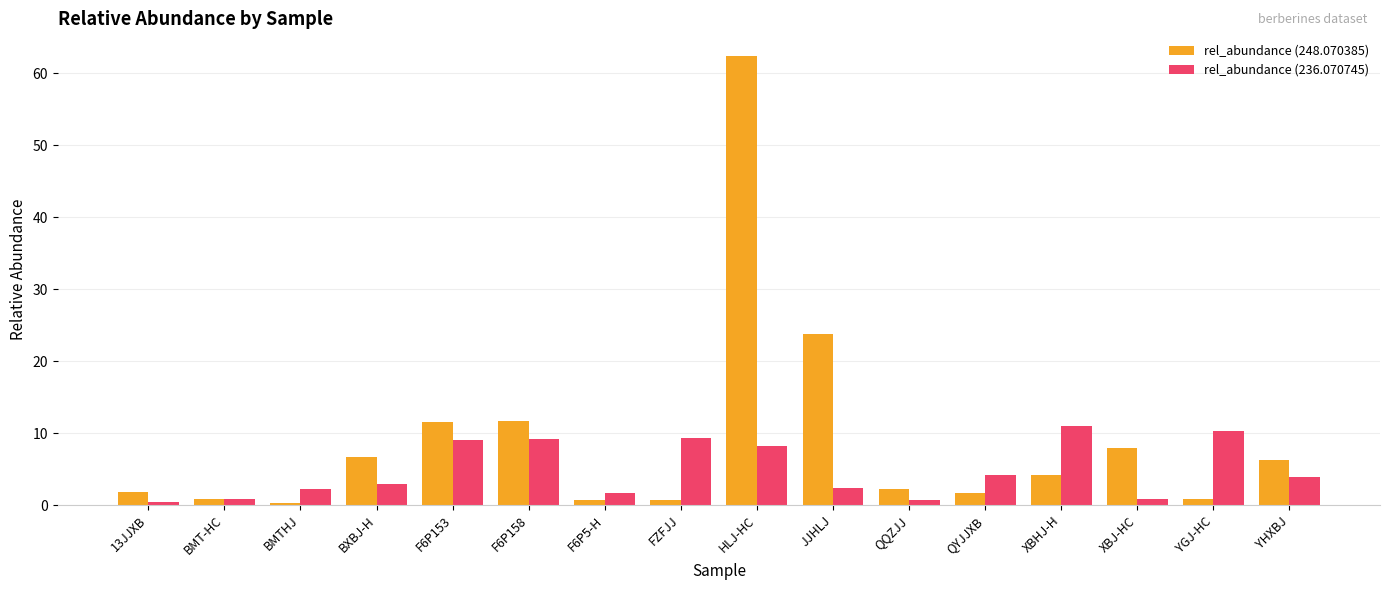

At which label is rel_abundance (248.070385) closest to 31?

JJHLJ